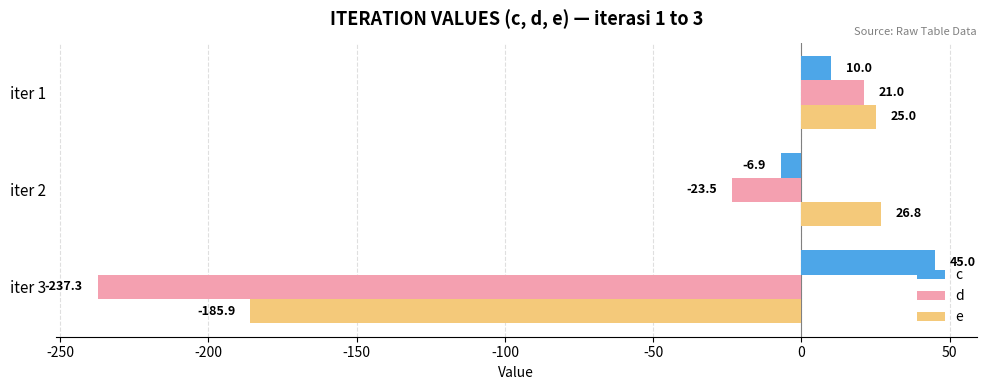

List the series in order of their overall mean, highest first.

c, e, d